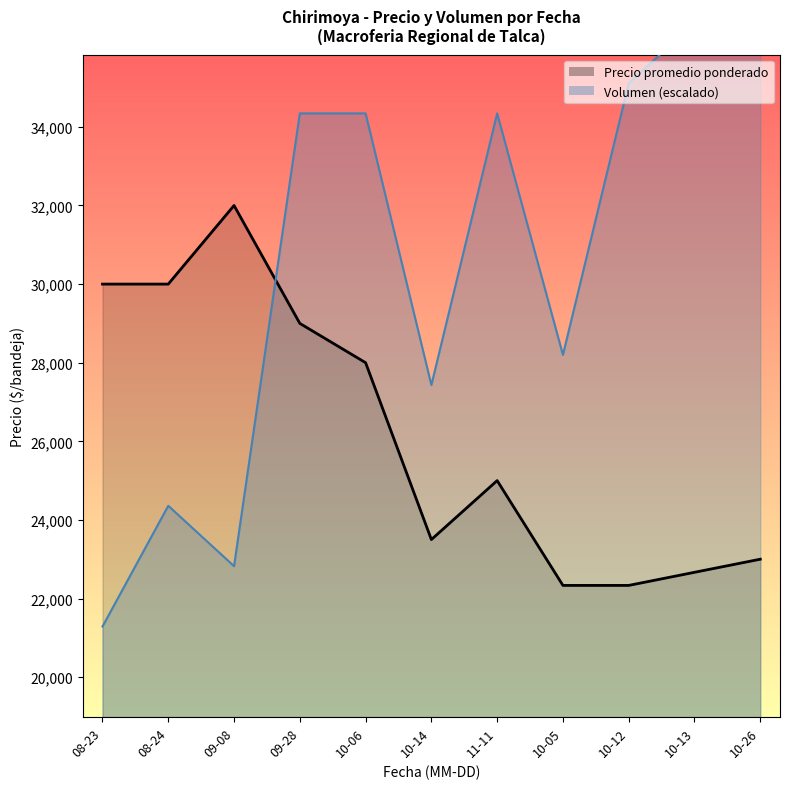

Does the chart display data point markers on the line(s)?

No